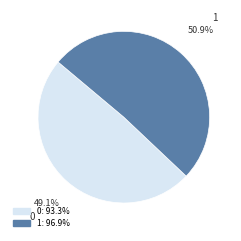

How many slices are in this pie chart?

2